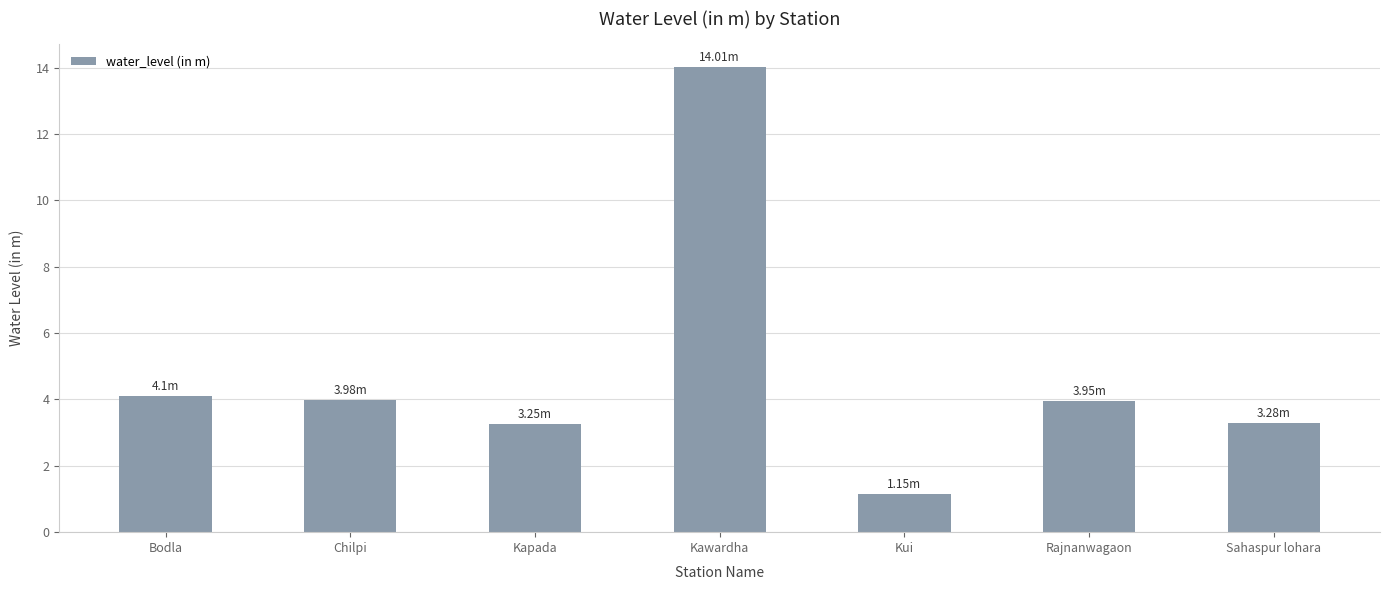

What is the difference between the maximum and second lowest values?

10.8